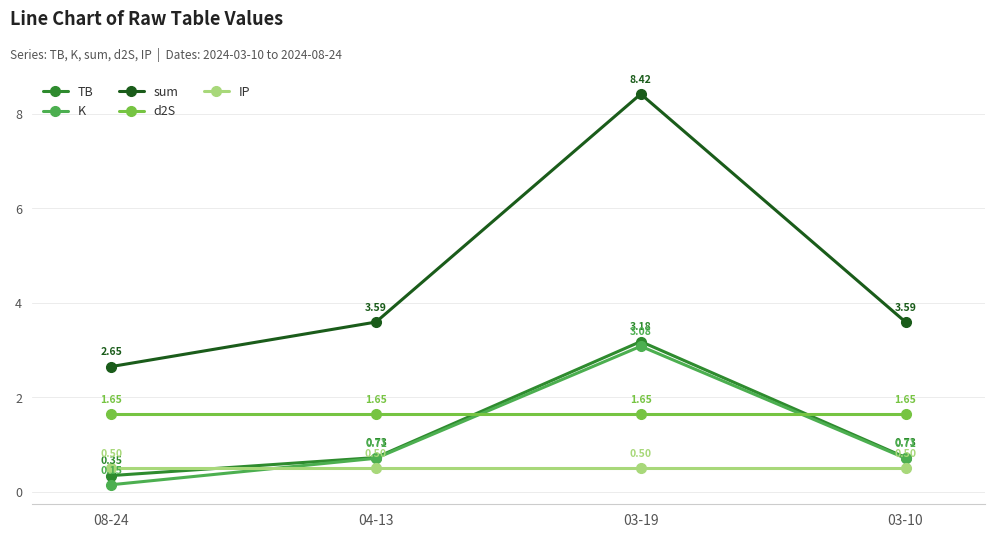

What are all the series names shown in the legend?

TB, K, sum, d2S, IP